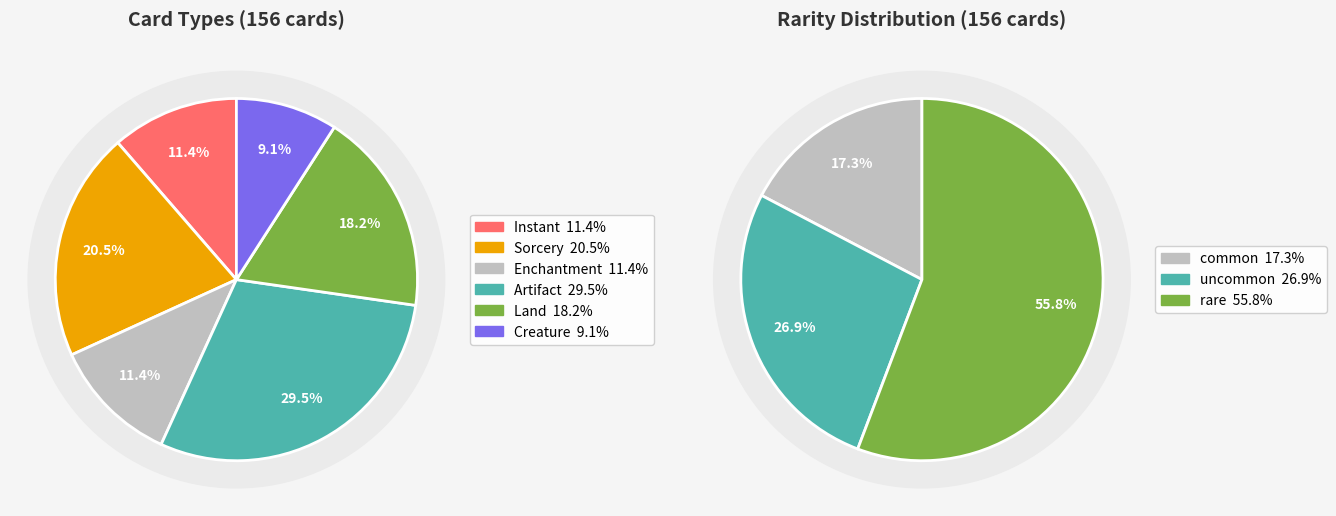

Is there a majority slice in this chart?

No